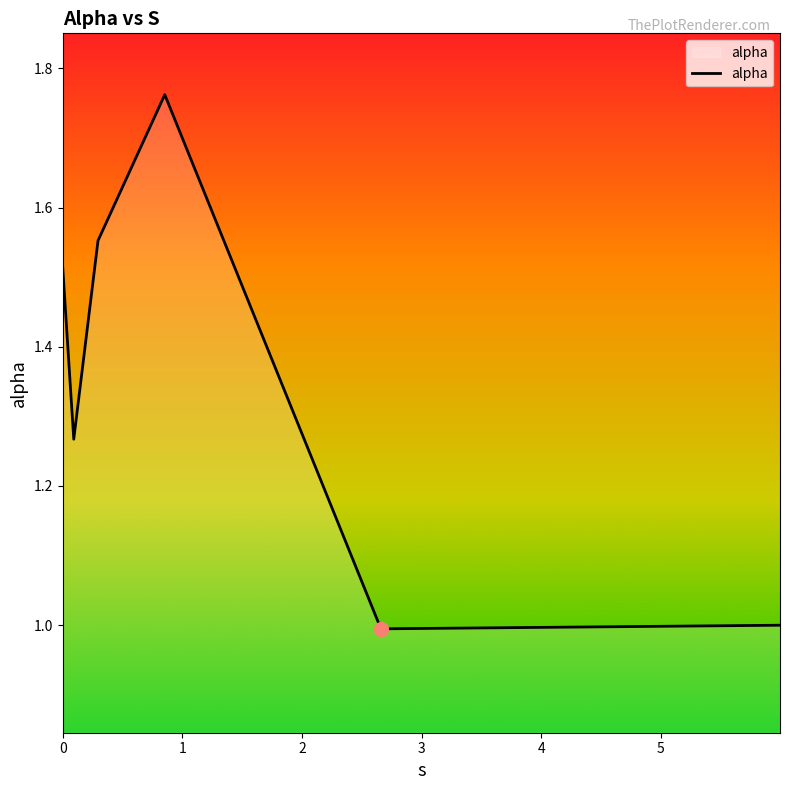

What is the smallest value displayed?

1.0